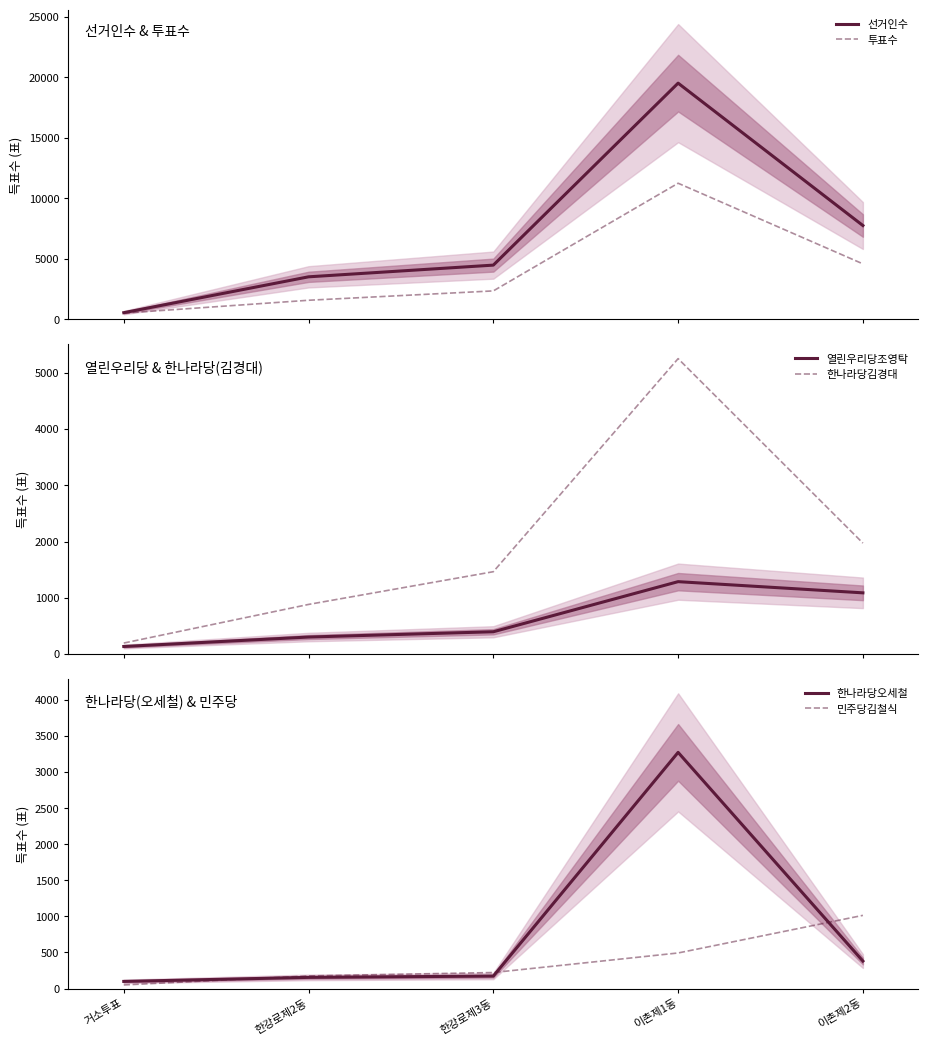

Which category has the highest value across all series?

이촌제1동